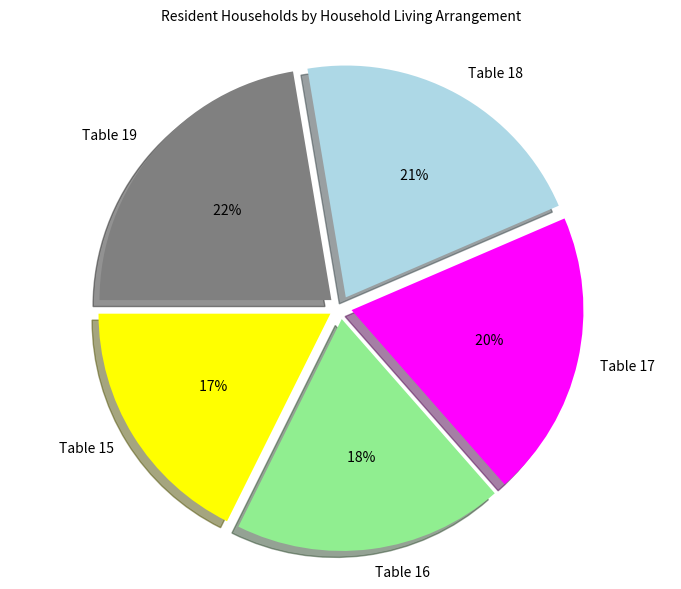

To the nearest percent, what is the average slice percentage?

20%